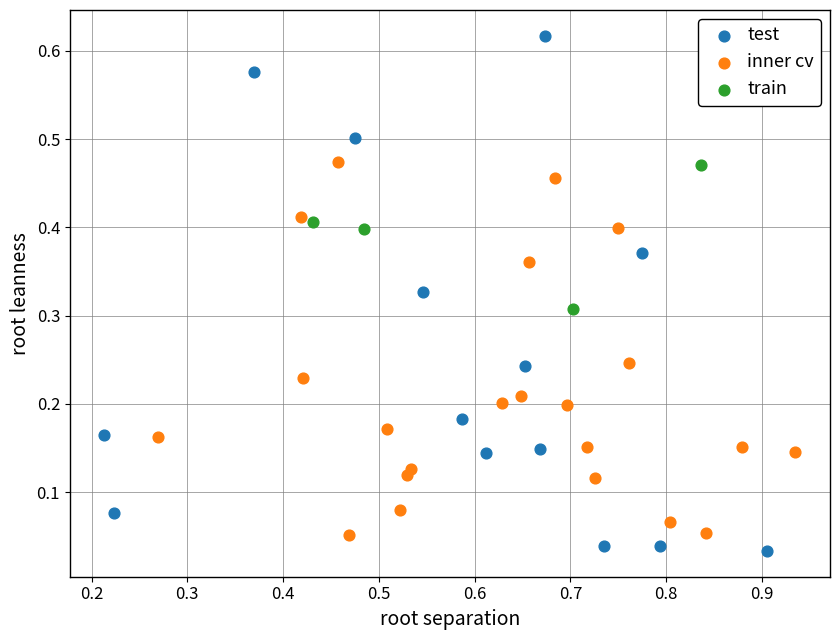

Which series reaches the maximum Y coordinate?

test